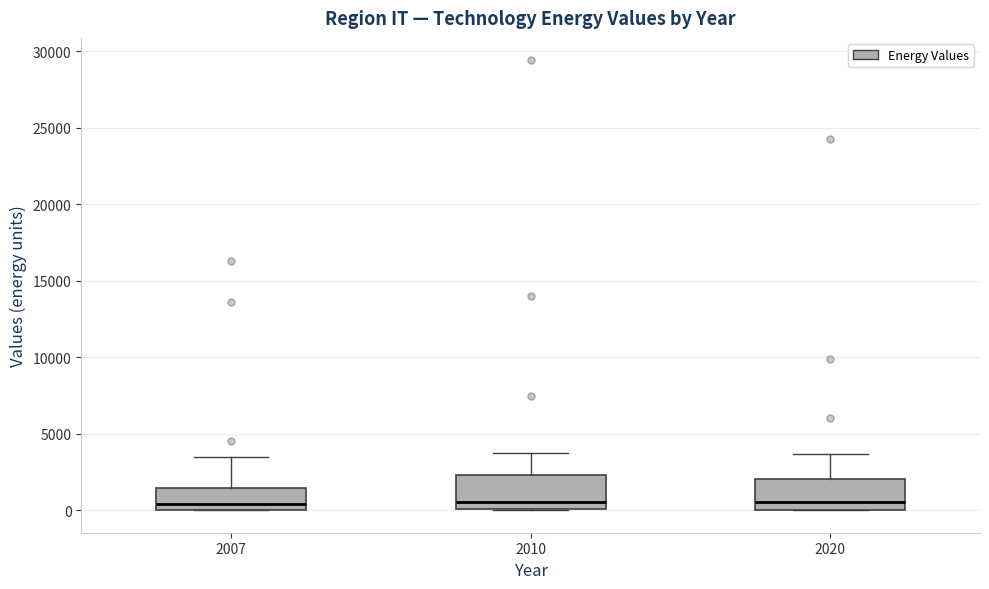

Reading left to right, transcribe this box plot: for each box, give where its median line is, the range the box spans, and where its two whiskers end, as read against the y-axis. The values are not printed on the chart, so give them approximately, as read against the axis.

2007: median 500, box 0 to 1500, whiskers 0 to 3500
2010: median 500, box 0 to 2500, whiskers 0 to 4000
2020: median 500, box 0 to 2000, whiskers 0 to 3500